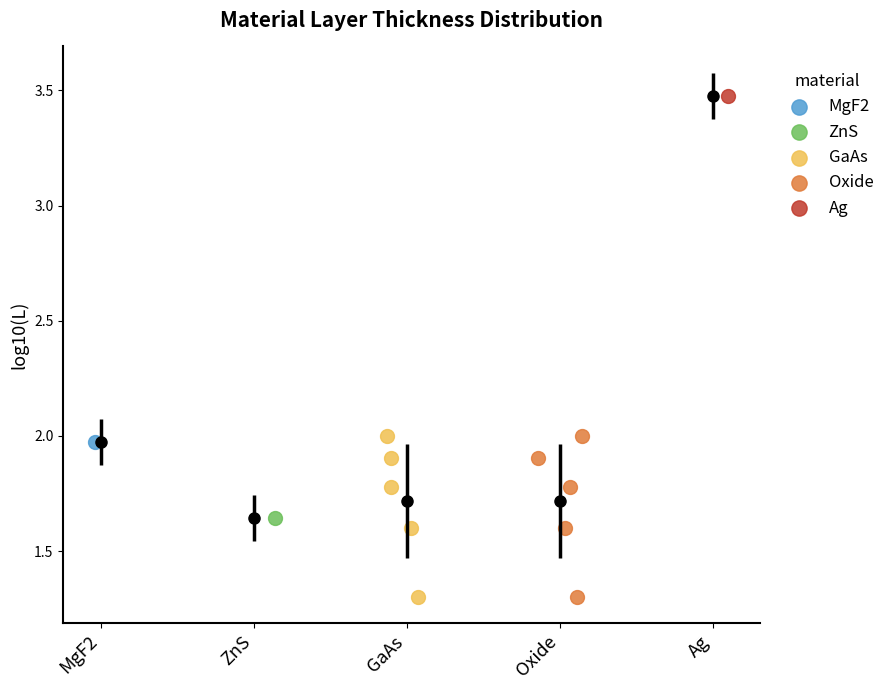

What are all the series names shown in the legend?

MgF2, ZnS, GaAs, Oxide, Ag